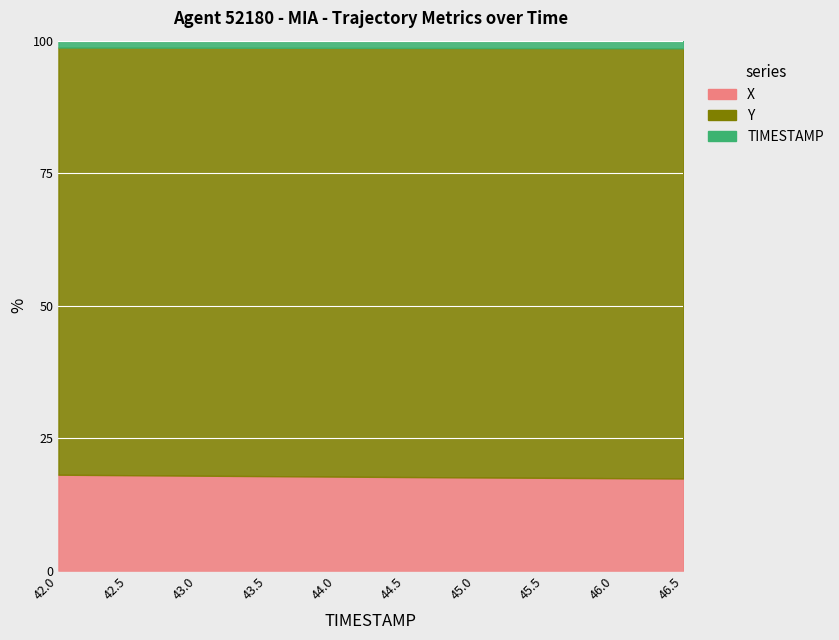

Which series has the largest range (max minus min)?

X